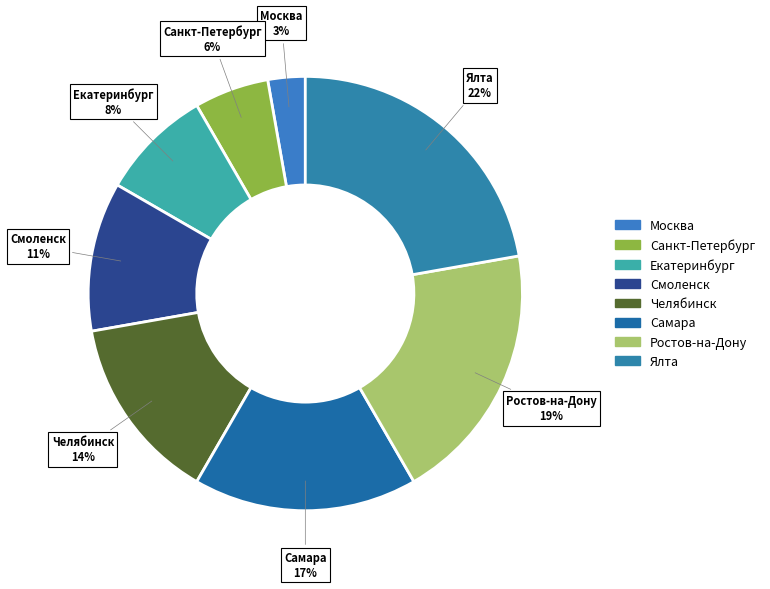

Which category has the biggest portion of the pie?

Ялта